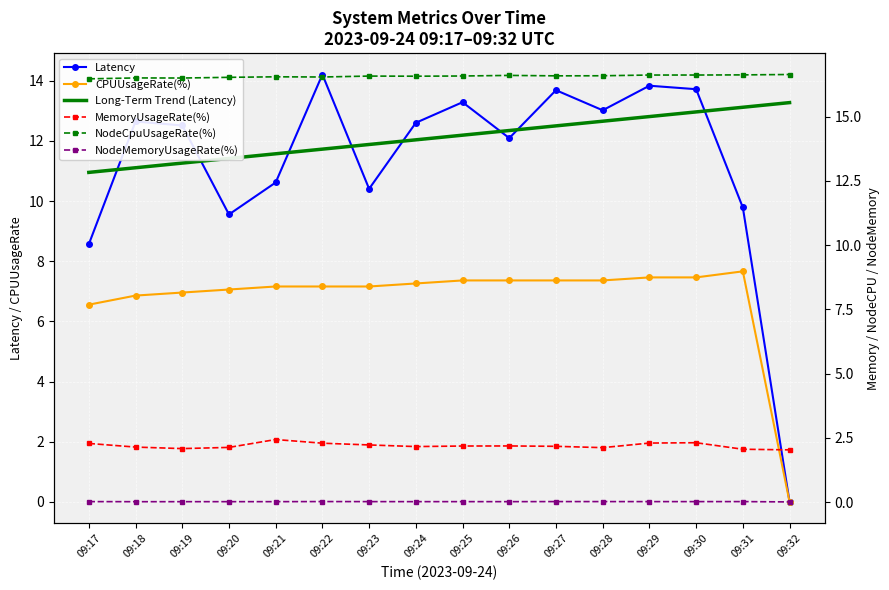

What is the value of the CPUUsageRate(%) point at the 7th from the left?

7.2